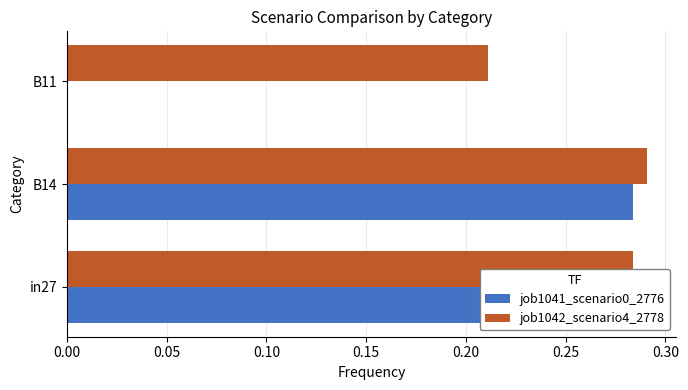

True or false: job1041_scenario0_2776 has a value of 0.2 at B11.

False